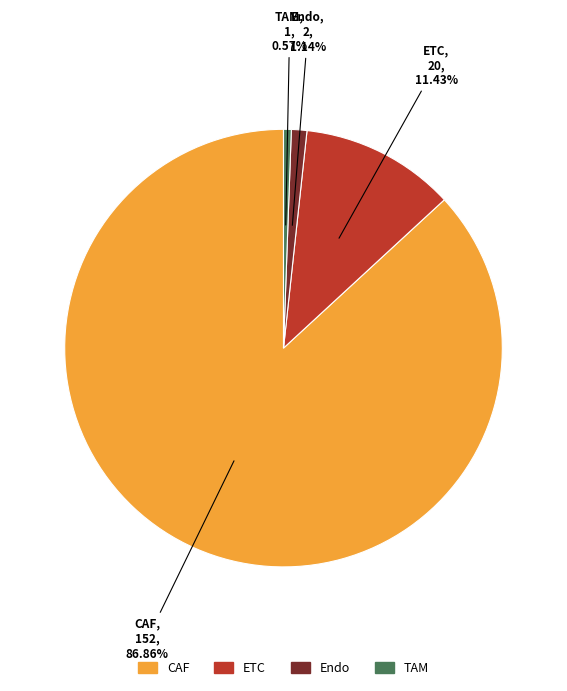

To the nearest percent, what percentage of the pie is Endo?

1%